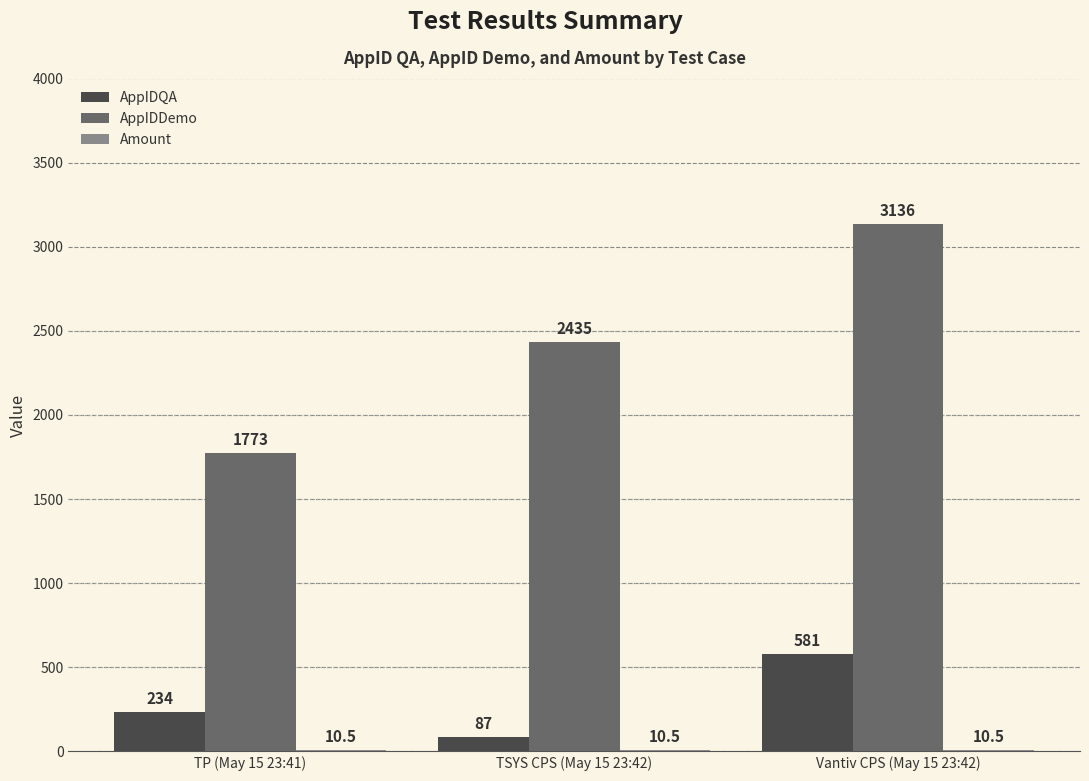

Which series has the largest total across all categories?

AppIDDemo